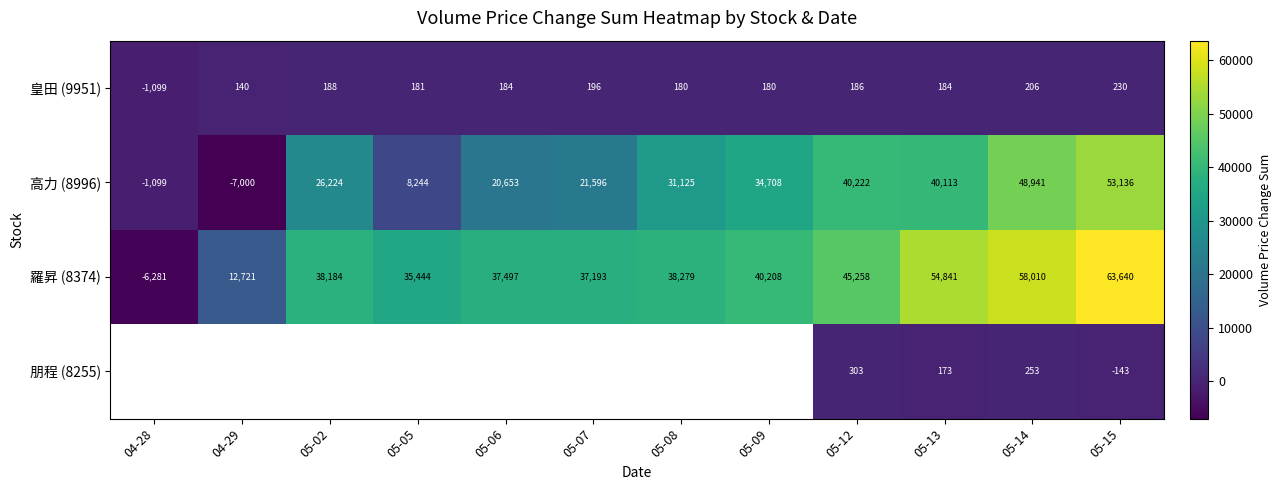

Is the value of 皇田 (9951) at 05-02 greater than the value of 羅昇 (8374) at 04-28?

Yes